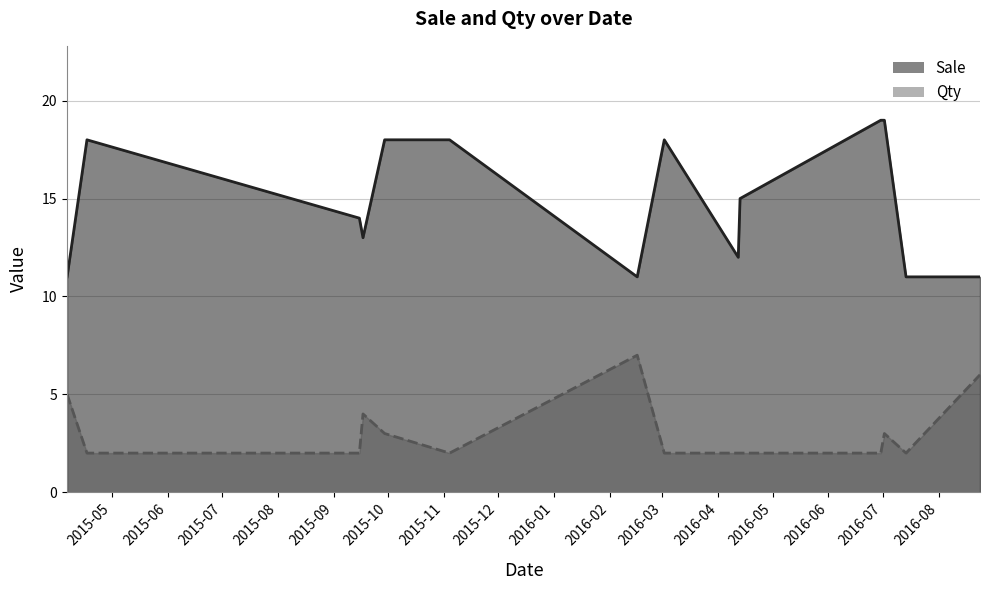

Which series has the widest spread of values?

Sale